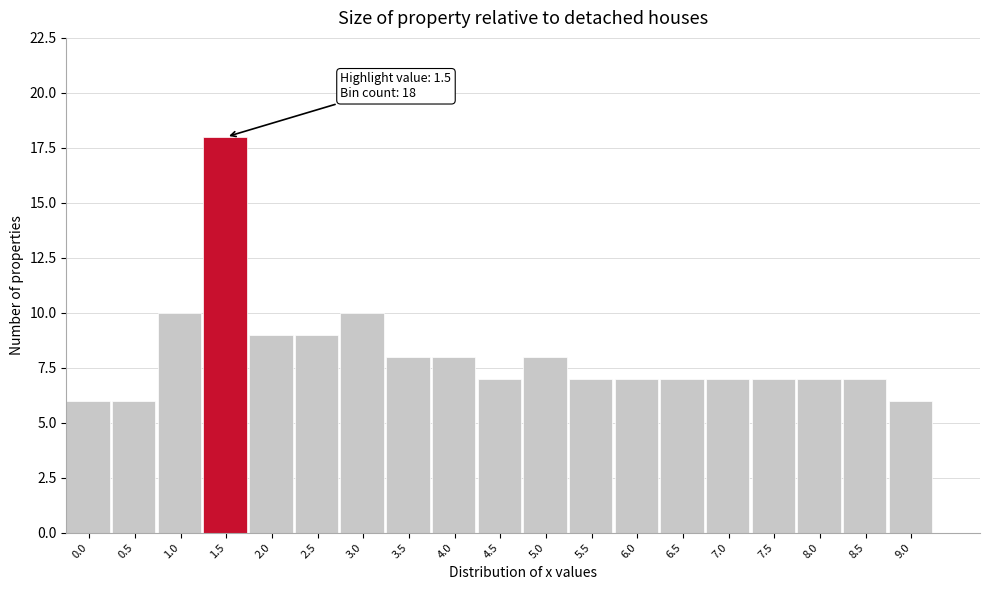

Reading left to right, extract all data points from this chart.

0.0=6	0.5=6	1.0=10	1.5=18	2.0=9	2.5=9	3.0=10	3.5=8	4.0=8	4.5=7	5.0=8	5.5=7	6.0=7	6.5=7	7.0=7	7.5=7	8.0=7	8.5=7	9.0=6